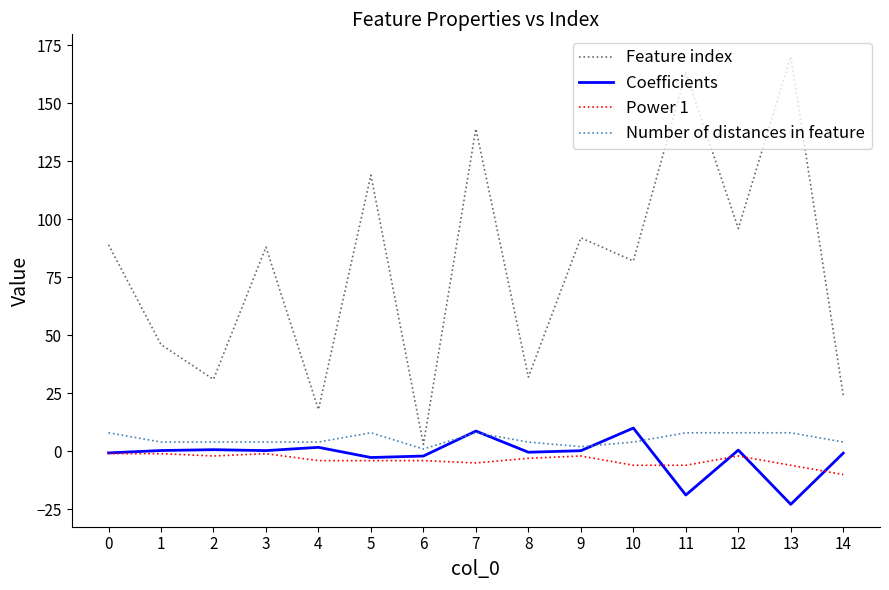

What is the smallest value displayed?

-22.8